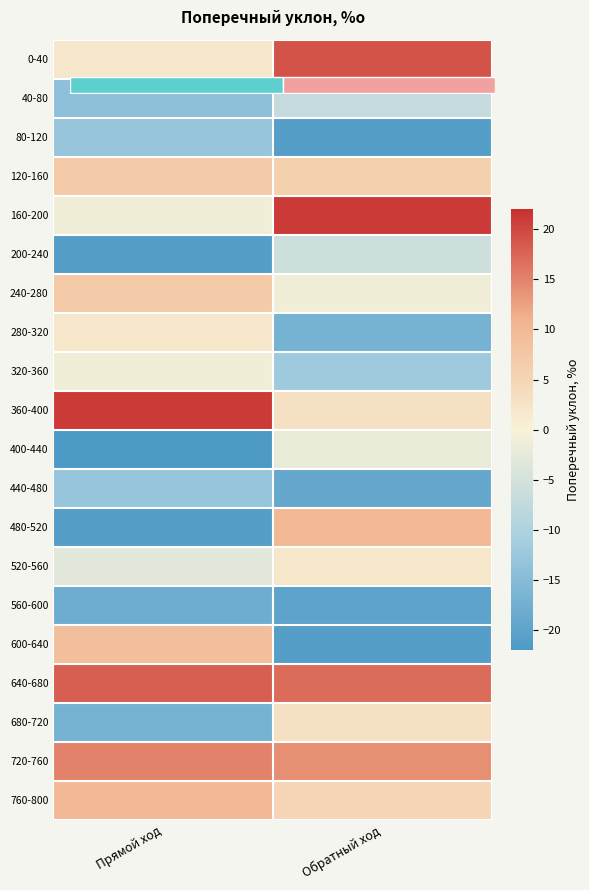

Is it true that 80-120 equals -36 at Обратный ход?

False